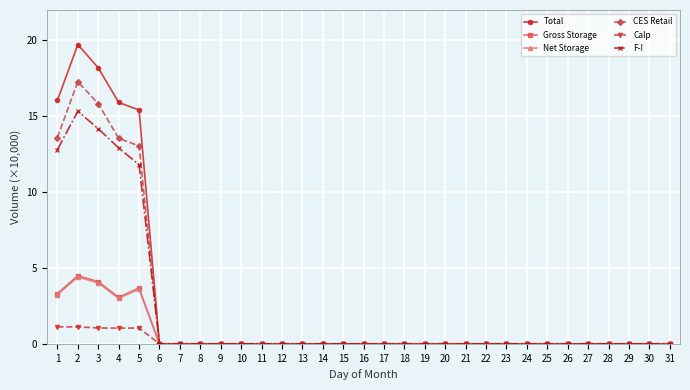

What is the value of the Gross Storage point at the 4th from the left?

3.1